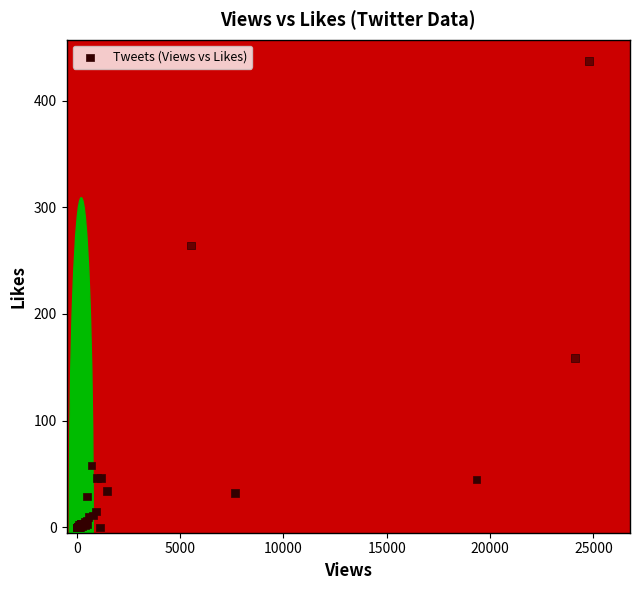

What Y value in the scatter plot is closest to 218?

264